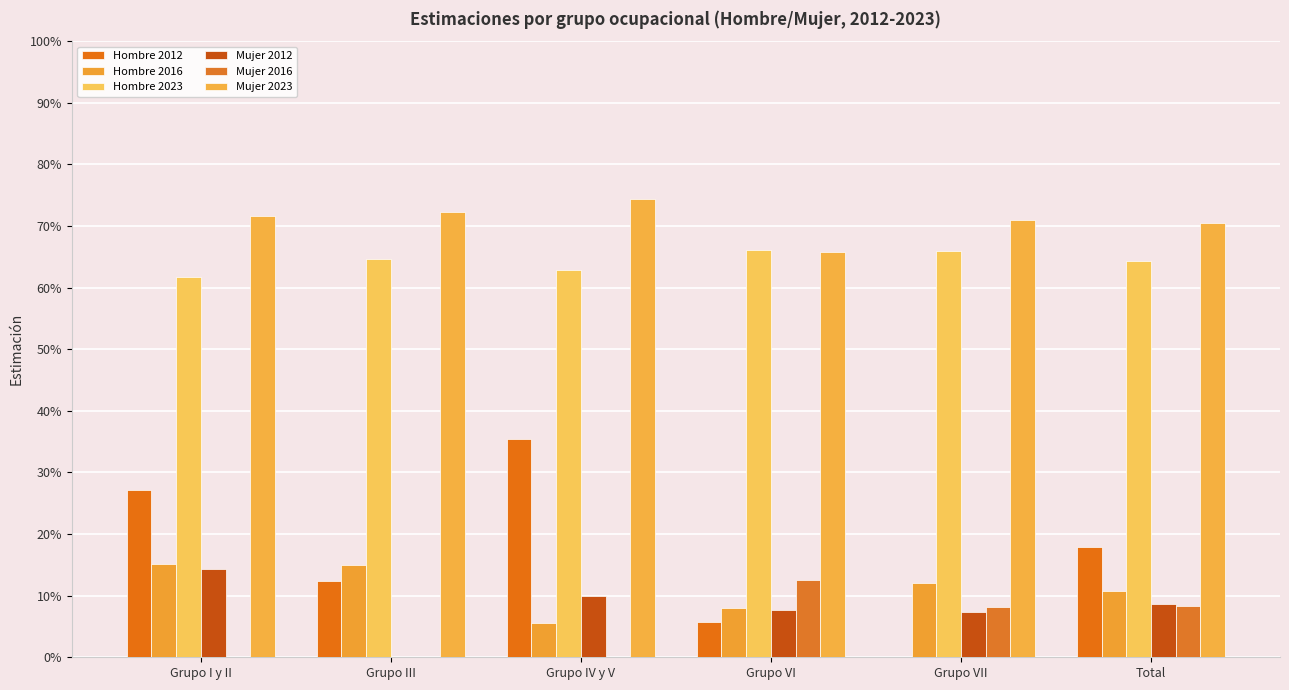

Reading left to right, transcribe all the data shown in this chart.

Hombre 2012: Grupo I y II=0.3	Grupo III=0.1	Grupo IV y V=0.4	Grupo VI=0.1	Grupo VII=0.0	Total=0.2
Hombre 2016: Grupo I y II=0.2	Grupo III=0.2	Grupo IV y V=0.1	Grupo VI=0.1	Grupo VII=0.1	Total=0.1
Hombre 2023: Grupo I y II=0.6	Grupo III=0.6	Grupo IV y V=0.6	Grupo VI=0.7	Grupo VII=0.7	Total=0.6
Mujer 2012: Grupo I y II=0.1	Grupo III=0.0	Grupo IV y V=0.1	Grupo VI=0.1	Grupo VII=0.1	Total=0.1
Mujer 2016: Grupo I y II=0.0	Grupo III=0.0	Grupo IV y V=0.0	Grupo VI=0.1	Grupo VII=0.1	Total=0.1
Mujer 2023: Grupo I y II=0.7	Grupo III=0.7	Grupo IV y V=0.7	Grupo VI=0.7	Grupo VII=0.7	Total=0.7